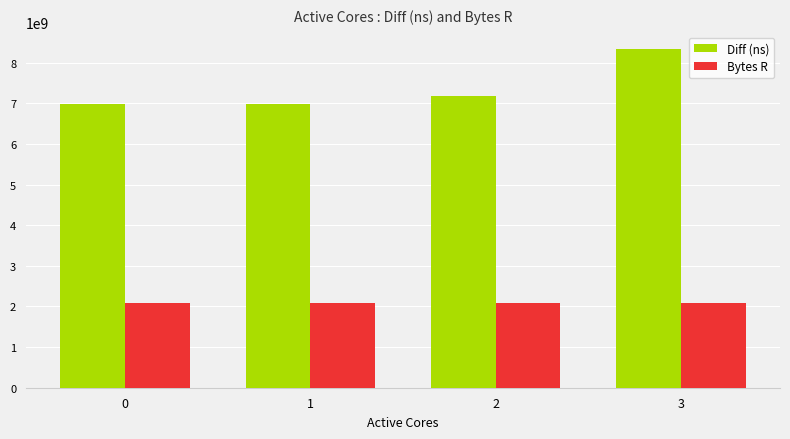

At which category does the chart reach its peak across all series?

3